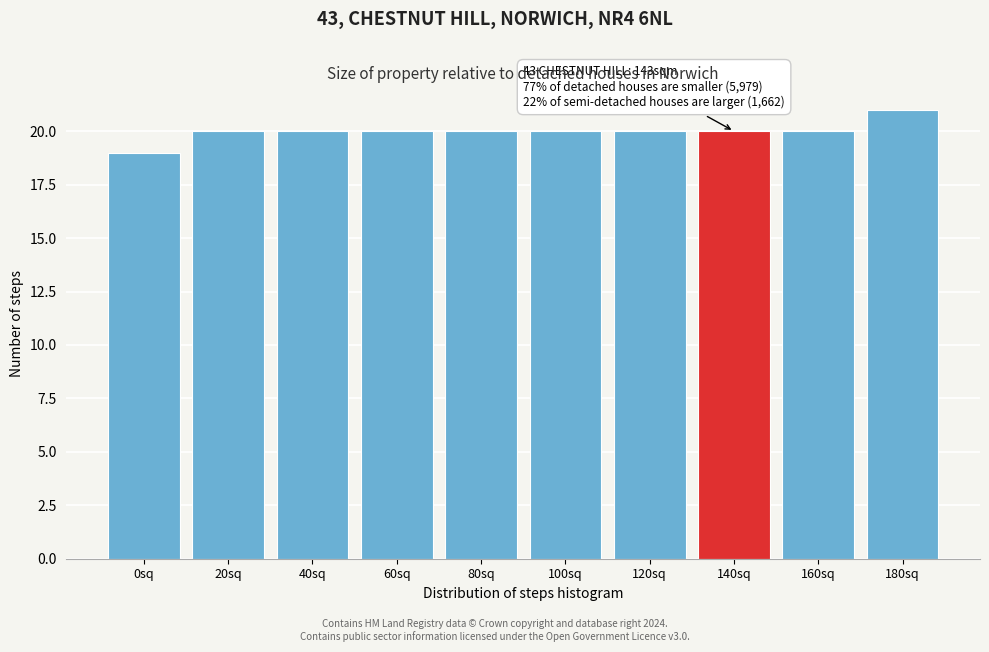

Reading left to right, extract all data points from this chart.

0sq=19	20sq=20	40sq=20	60sq=20	80sq=20	100sq=20	120sq=20	140sq=20	160sq=20	180sq=21